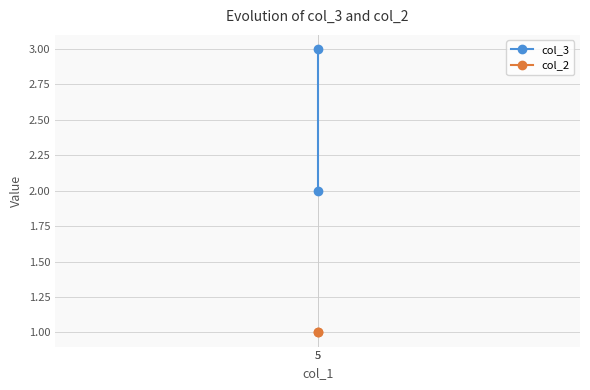

Where is col_2 nearest to the value 1?

5